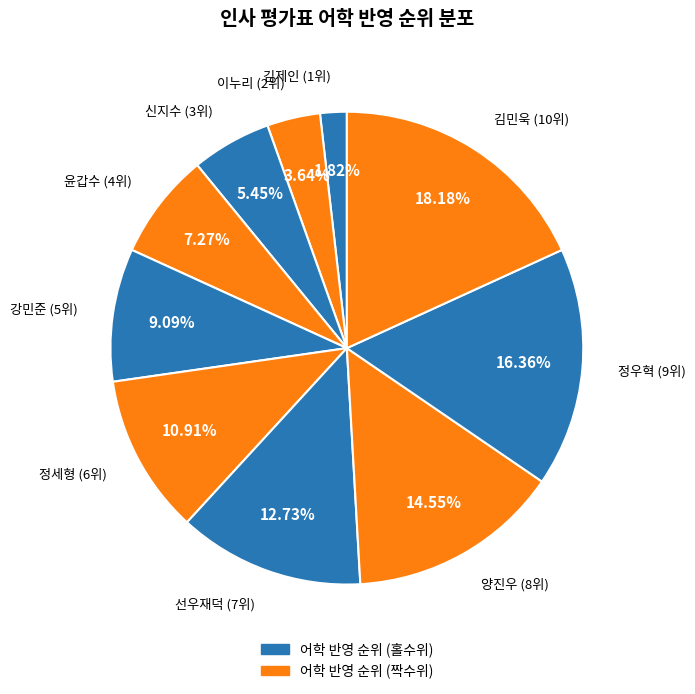

Which slice is the smallest?

김제인